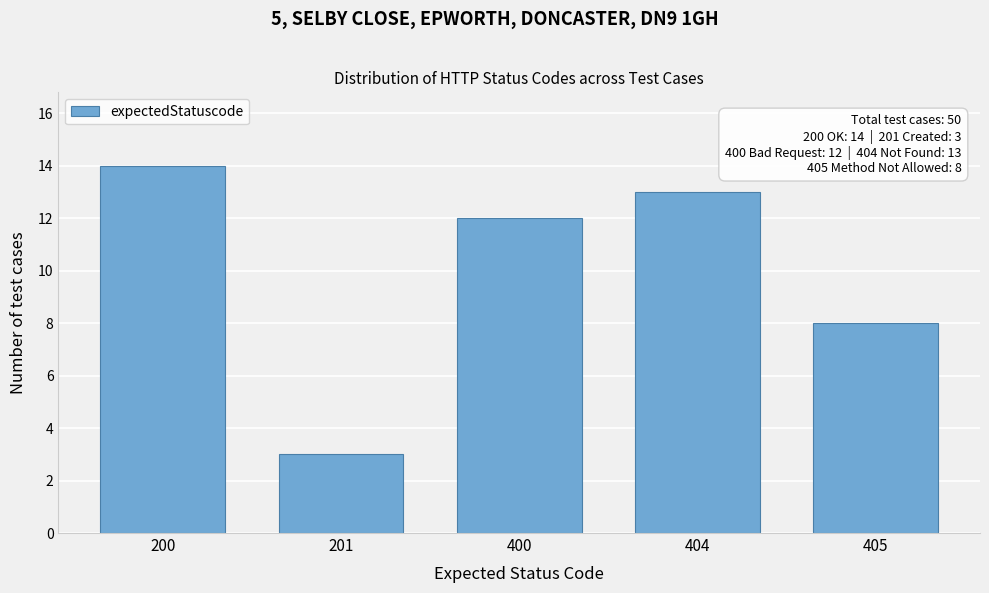

Reading left to right, list all the values displayed in this chart.

14	3	12	13	8